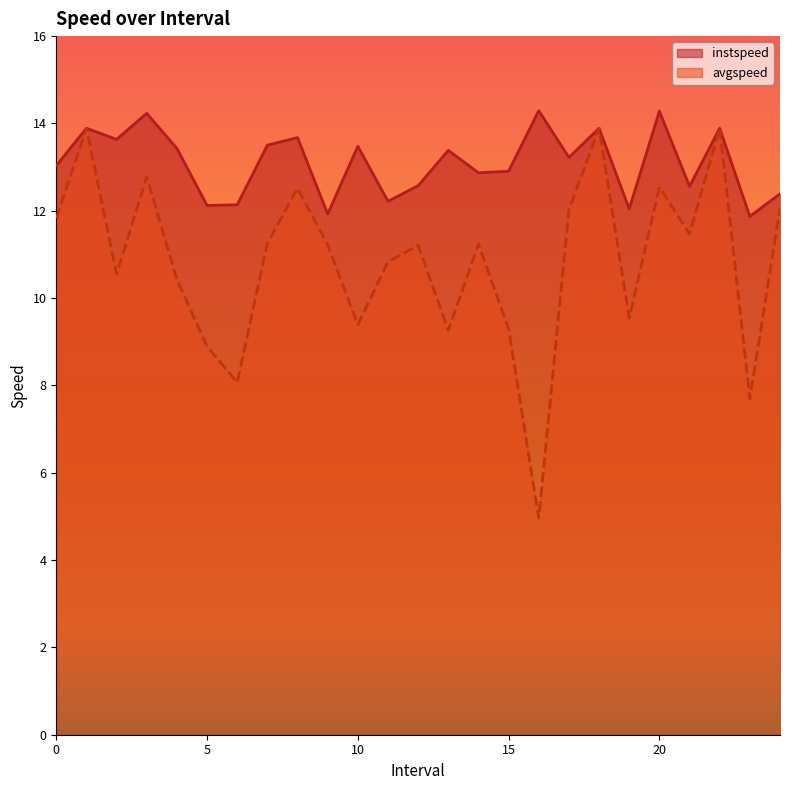

Does the chart have visible grid lines?

No